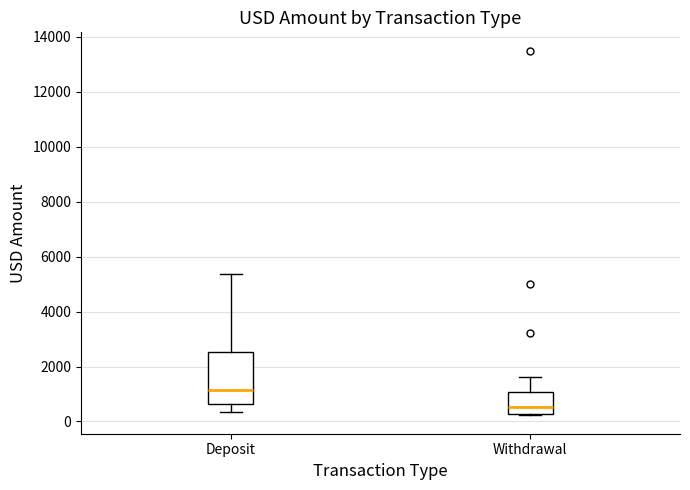

Which box is the tallest, from its lower edge to its upper edge?

Deposit